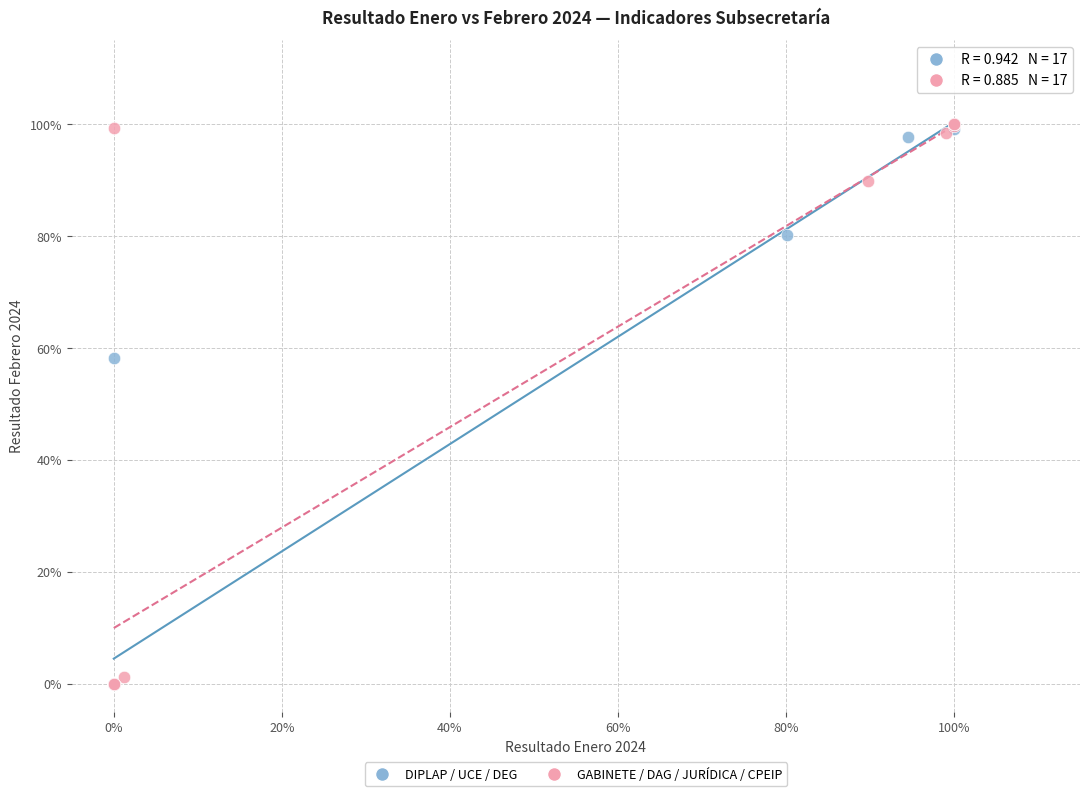

What are all the series names shown in the legend?

DIPLAP / UCE / DEG, GABINETE / DAG / JURÍDICA / CPEIP